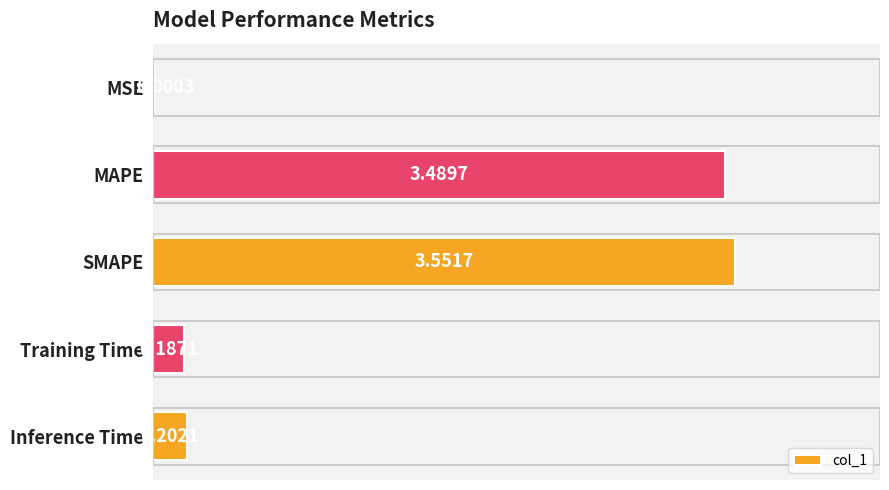

What is the sum of all values?

7.4